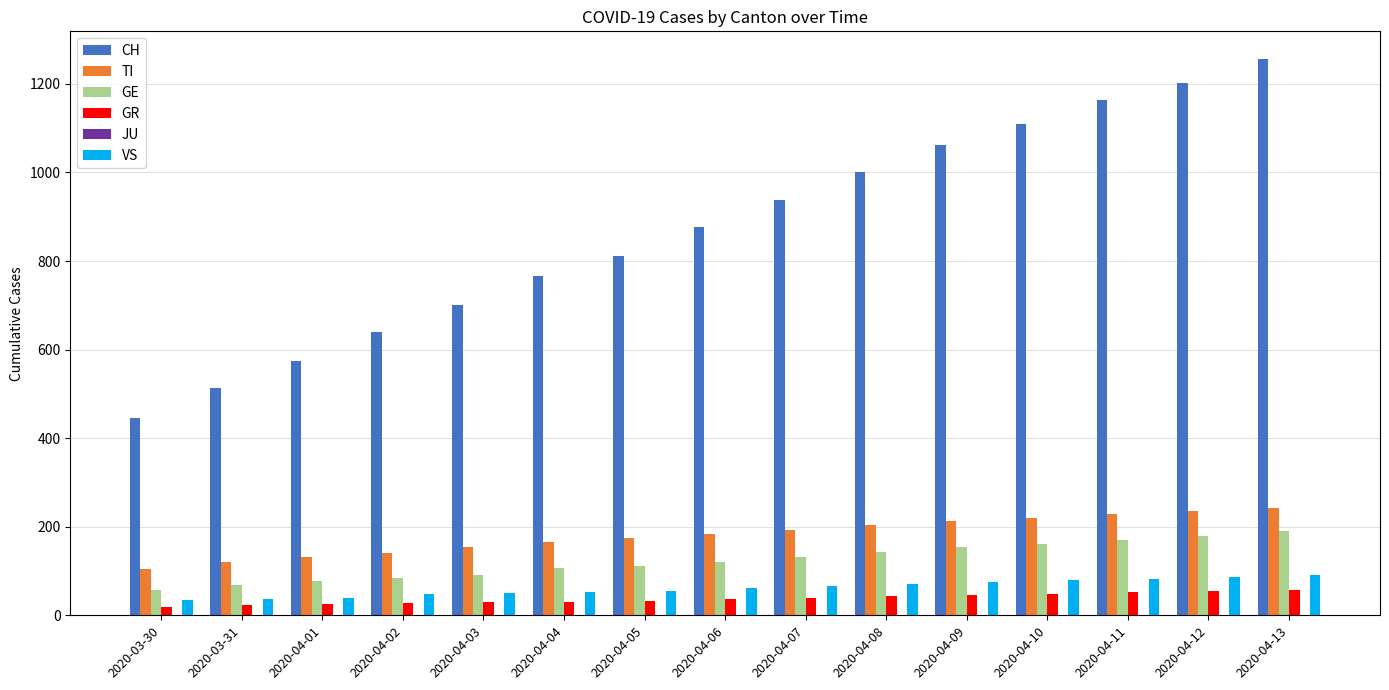

What is the average value of the VS series?

62